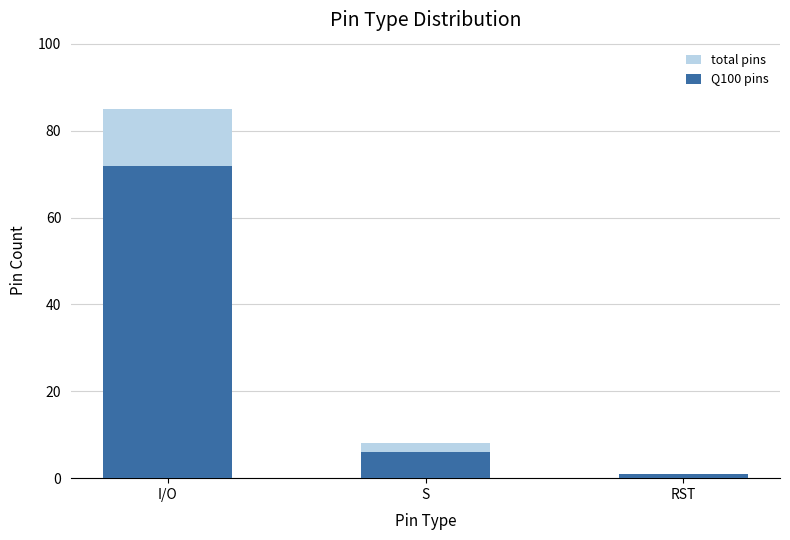

Between S and RST, which series saw the biggest shift?

total pins